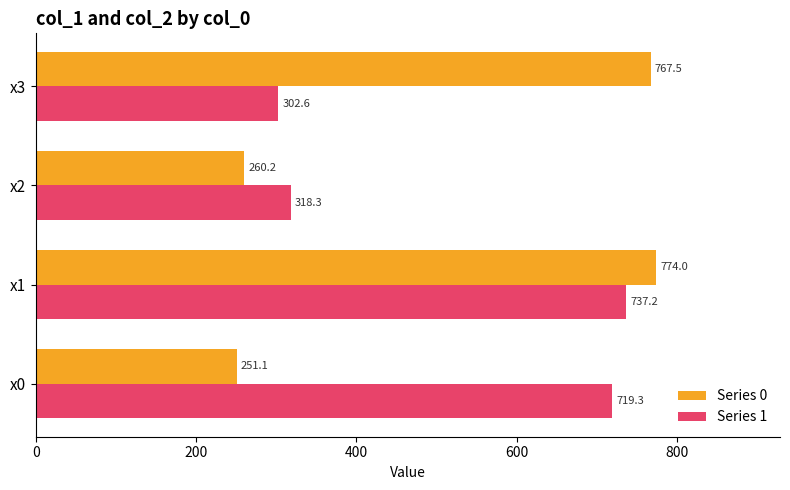

What are all the series names shown in the legend?

Series 0, Series 1